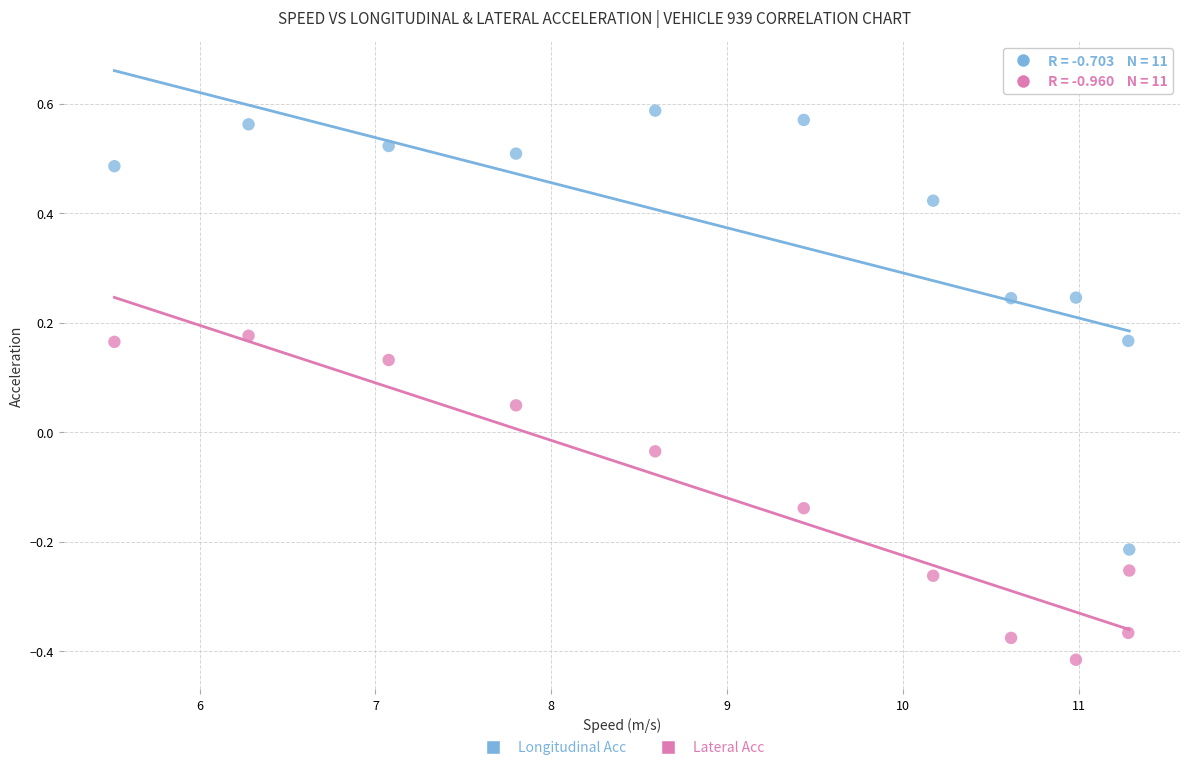

Which series reaches the minimum Y coordinate?

Lateral Acc